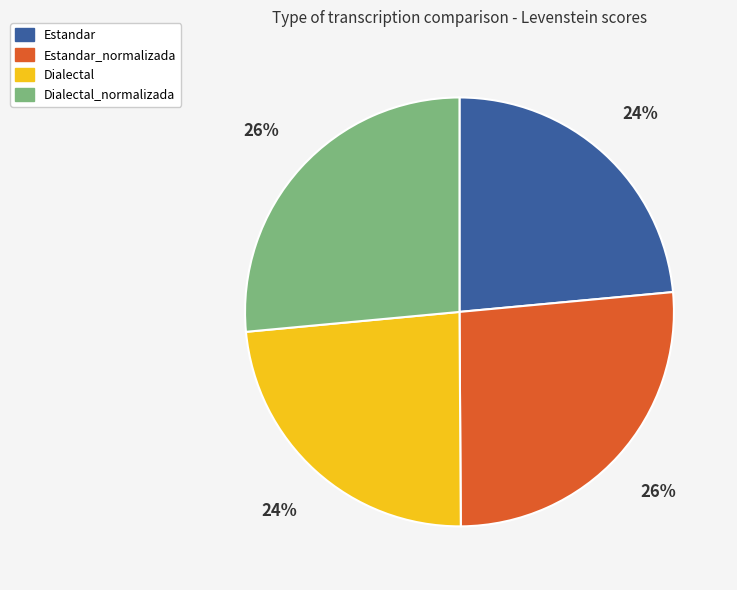

Count the number of slices in the pie.

4